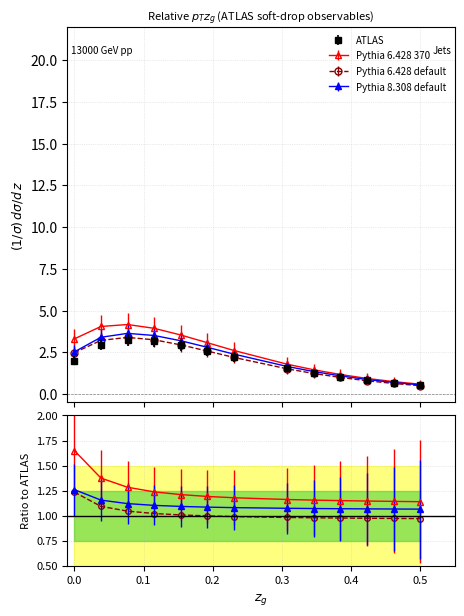

Does the chart display data point markers on the line(s)?

Yes